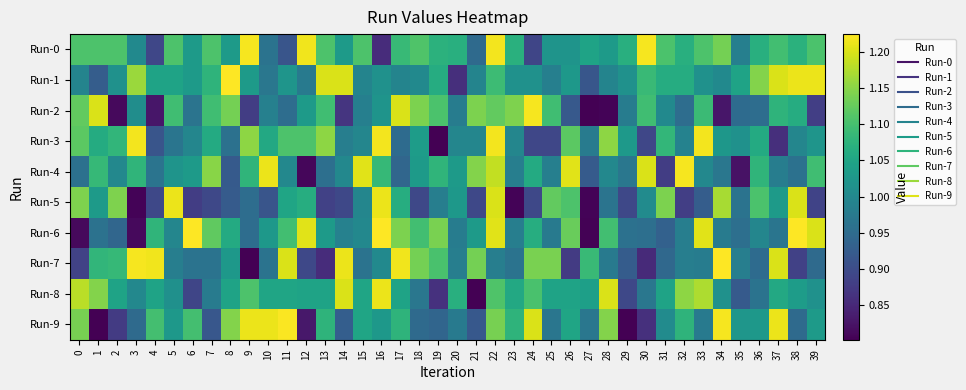

Rank the series at 14 from lowest to highest value.

Run-2, Run-5, Run-9, Run-3, Run-6, Run-4, Run-0, Run-8, Run-1, Run-7